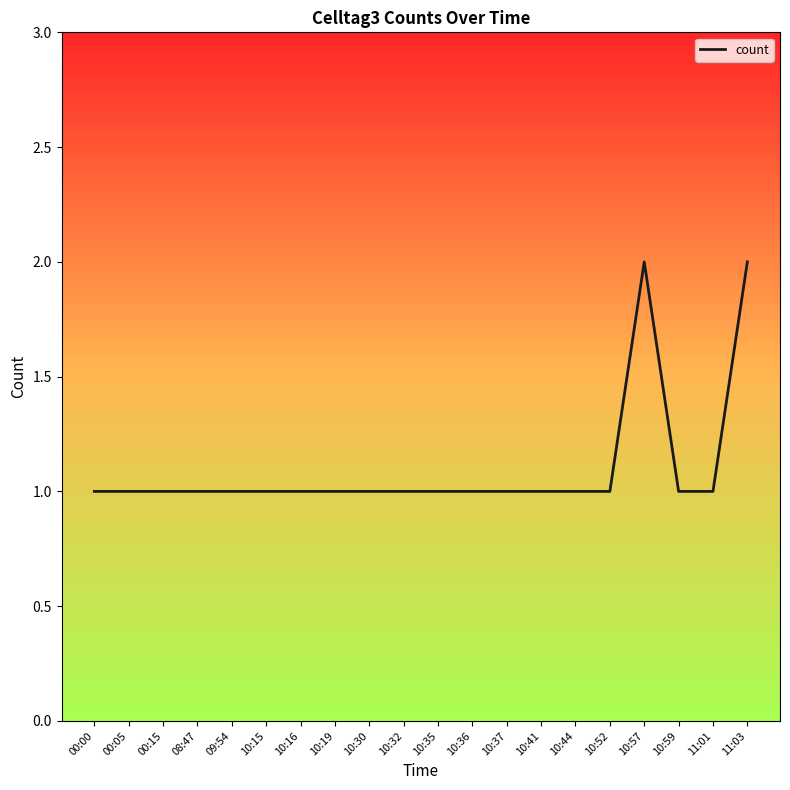

What position from the left is 10:36?

12